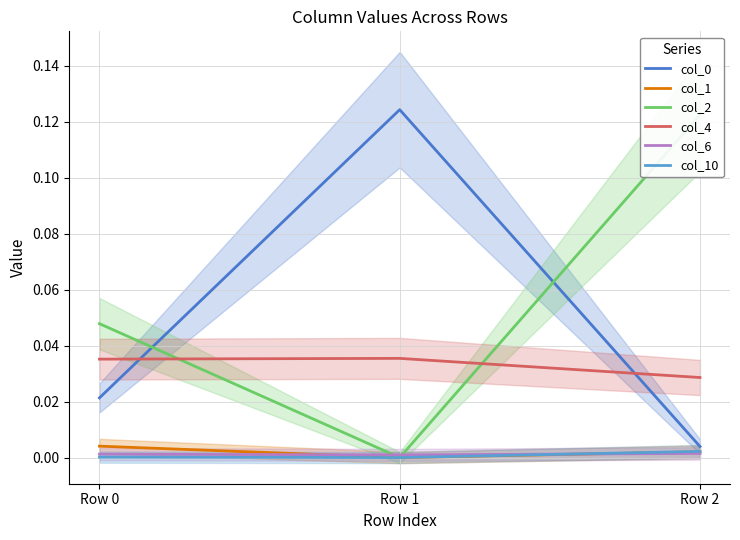

Count the number of data series in this chart.

6